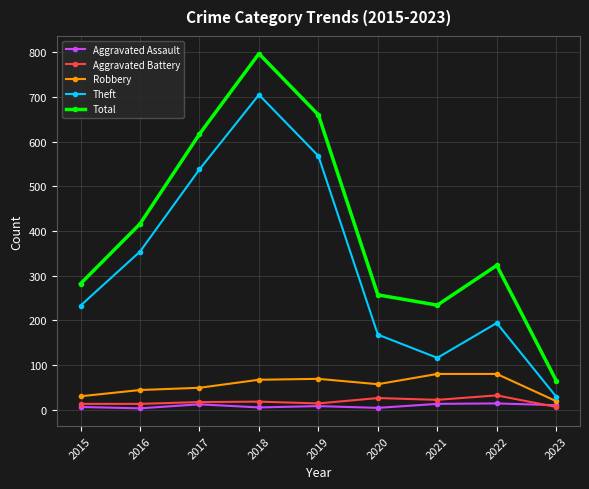

What is the difference between the second highest and second lowest values in the Theft series?

452